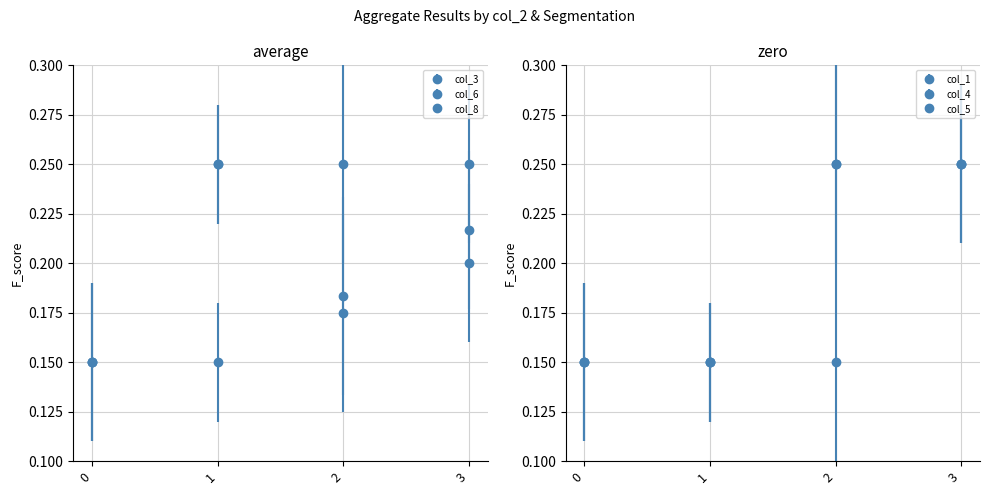

Which series changed the most between 1 and 2?

col_1